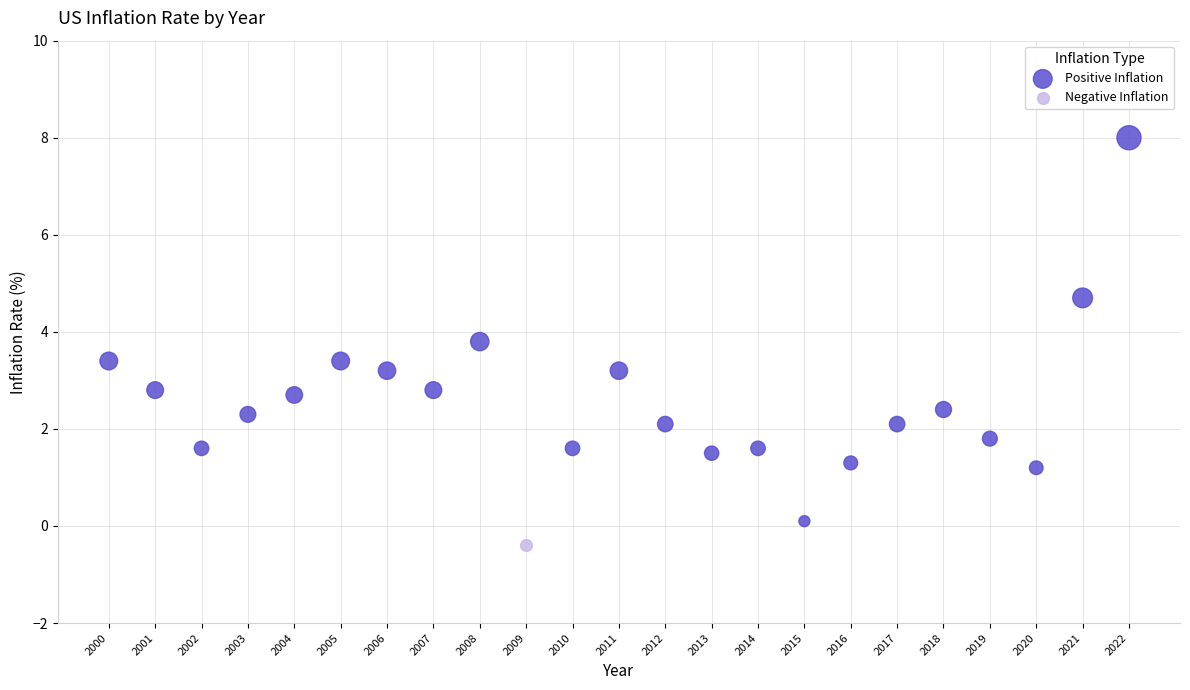

What are all the series names shown in the legend?

Positive Inflation, Negative Inflation